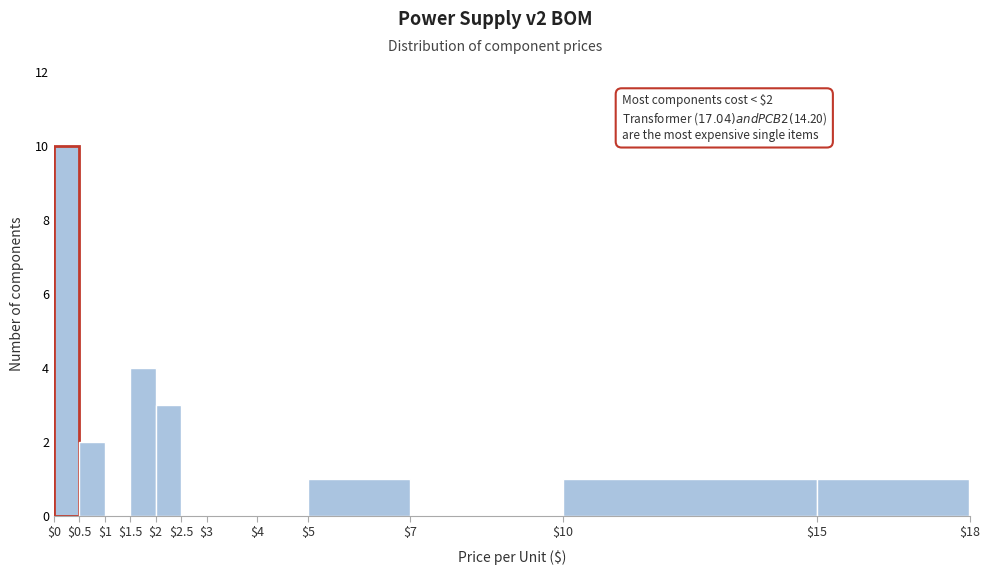

Which range on the x-axis has the tallest bar?

$0 to $0.5